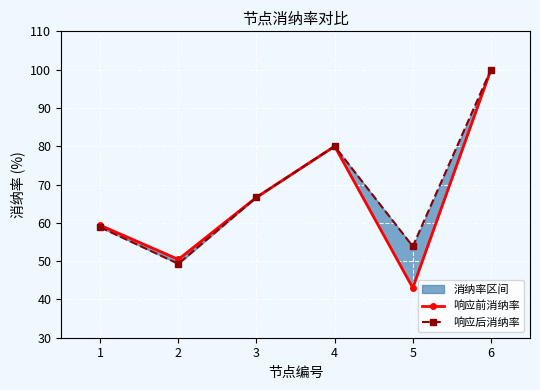

At 3, list the series in order from largest to smallest.

响应前消纳率, 响应后消纳率